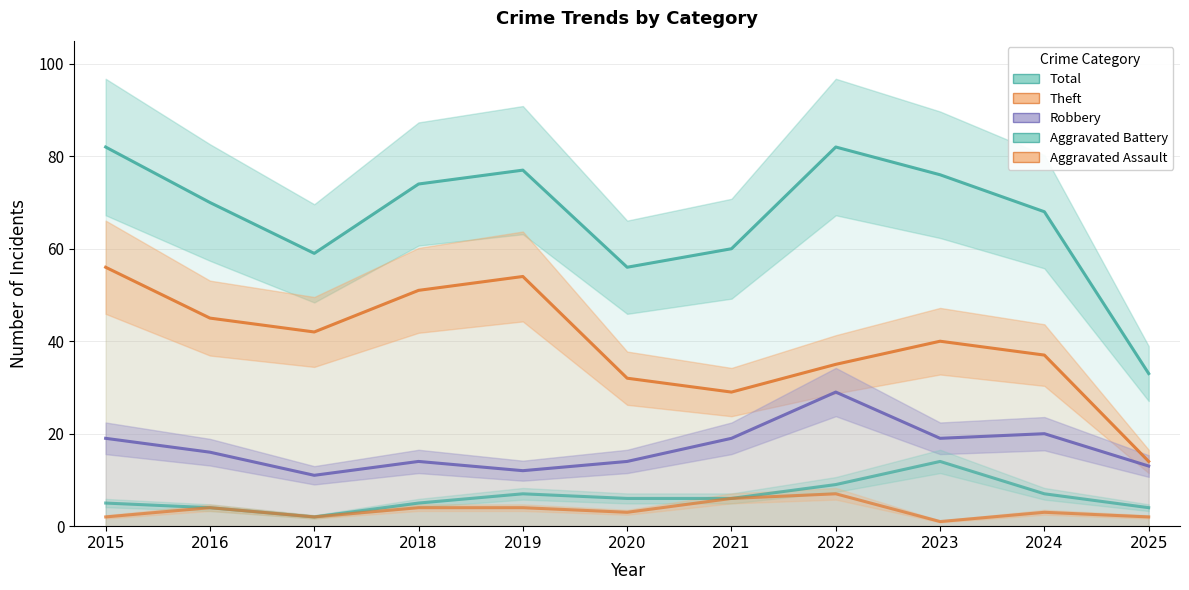

How many interior local peaks does the Total series have?

2